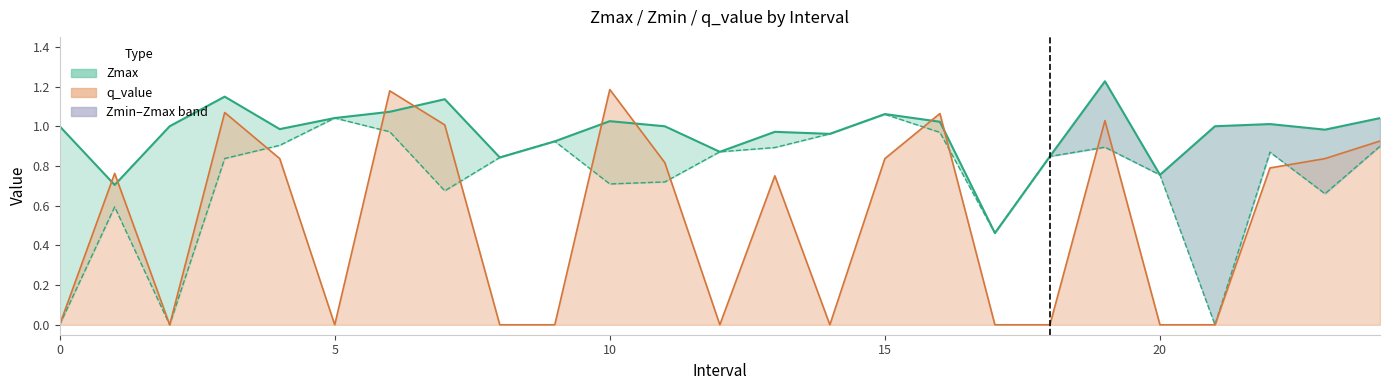

How many data points in Zmax are less than 1?

12